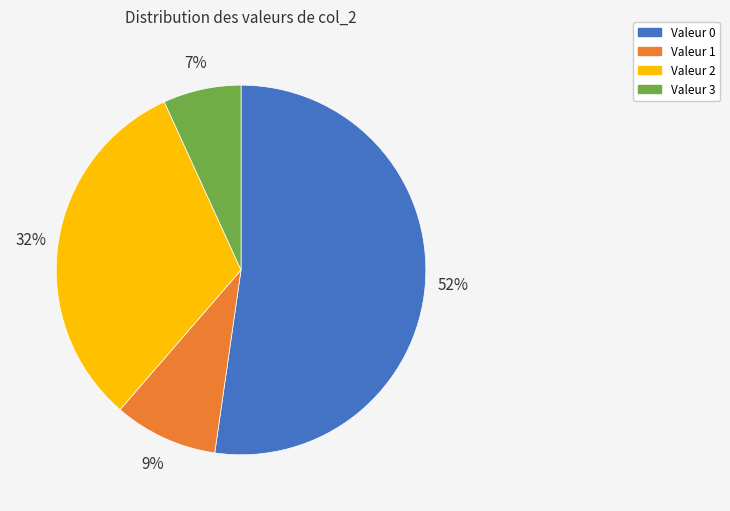

How many slices are in this pie chart?

4